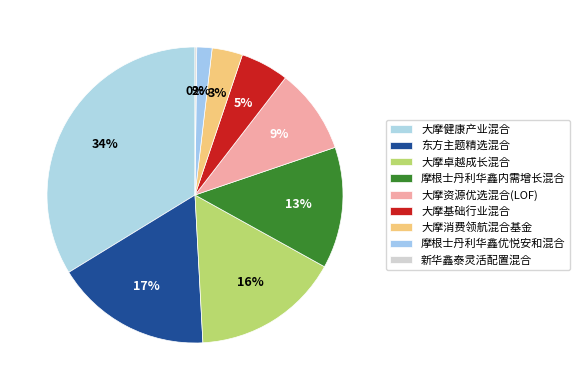

What is the largest slice in the pie chart?

大摩健康产业混合